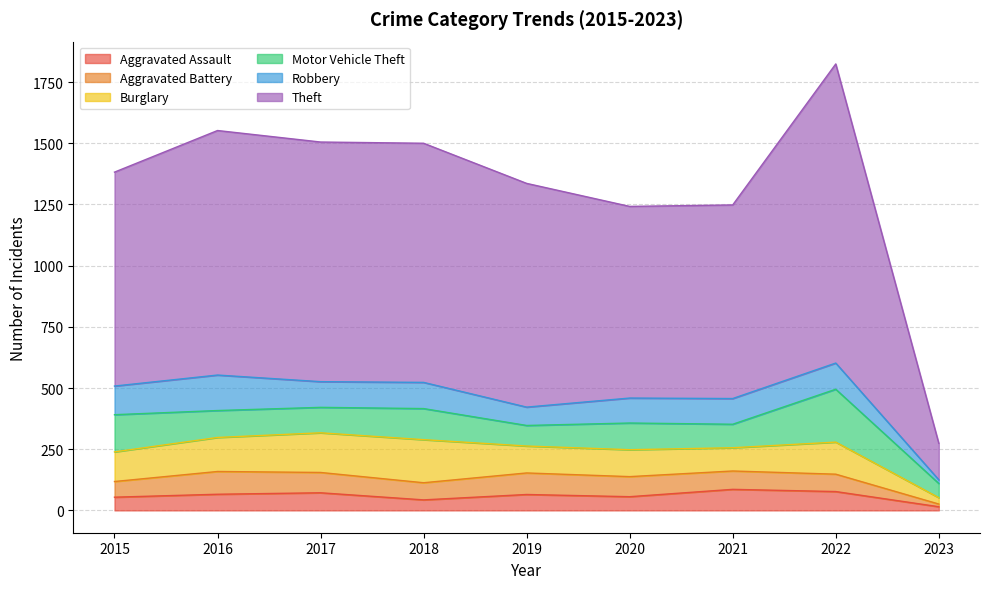

True or false: Theft has more than 0 points higher than both neighbors.

True